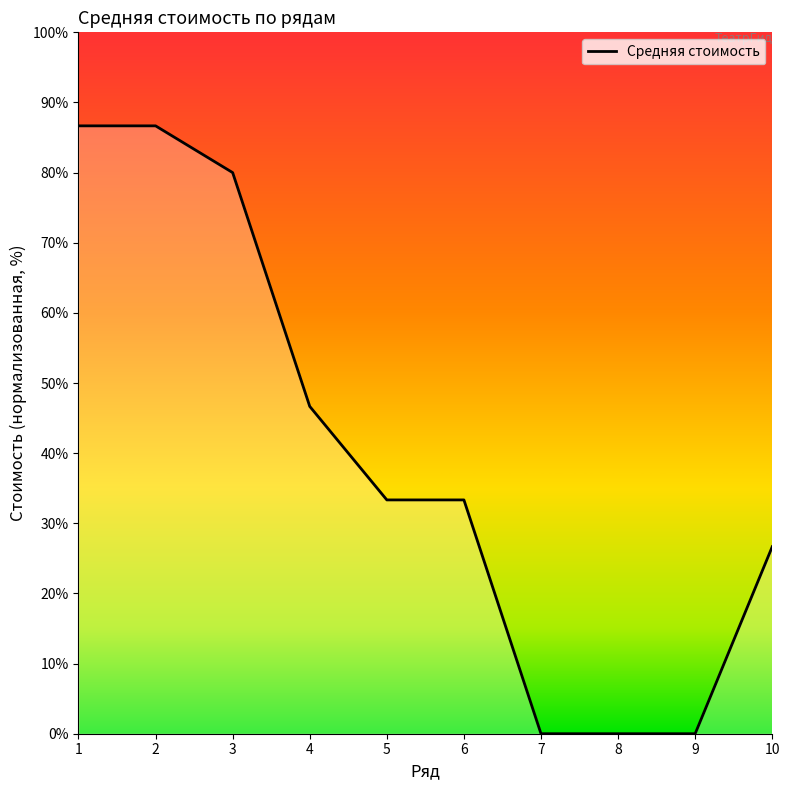

The chart shows a value of 80.0 at 3. True or false?

True